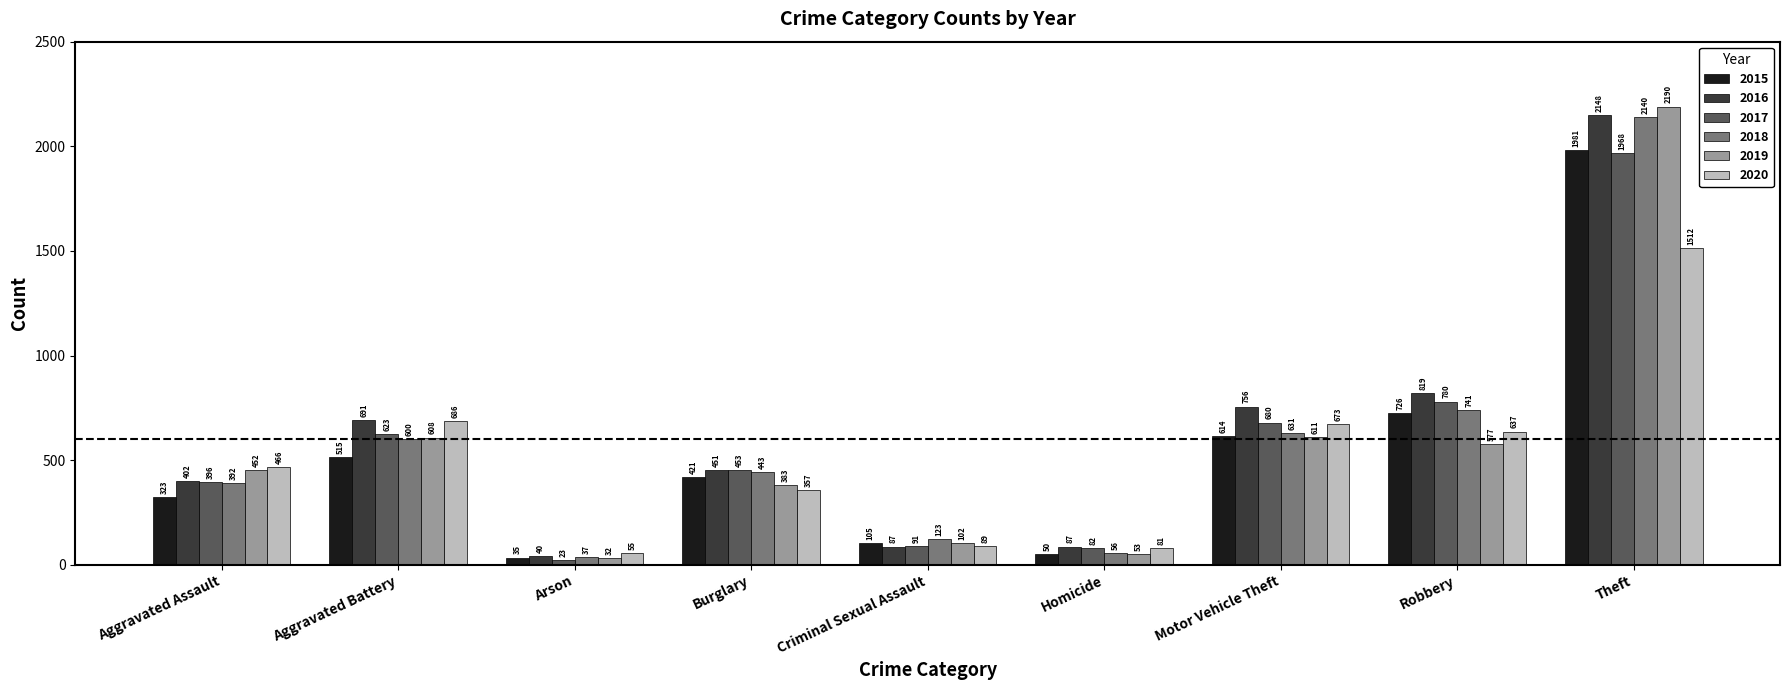

At Criminal Sexual Assault, list the series in order from largest to smallest.

2018, 2015, 2019, 2017, 2020, 2016